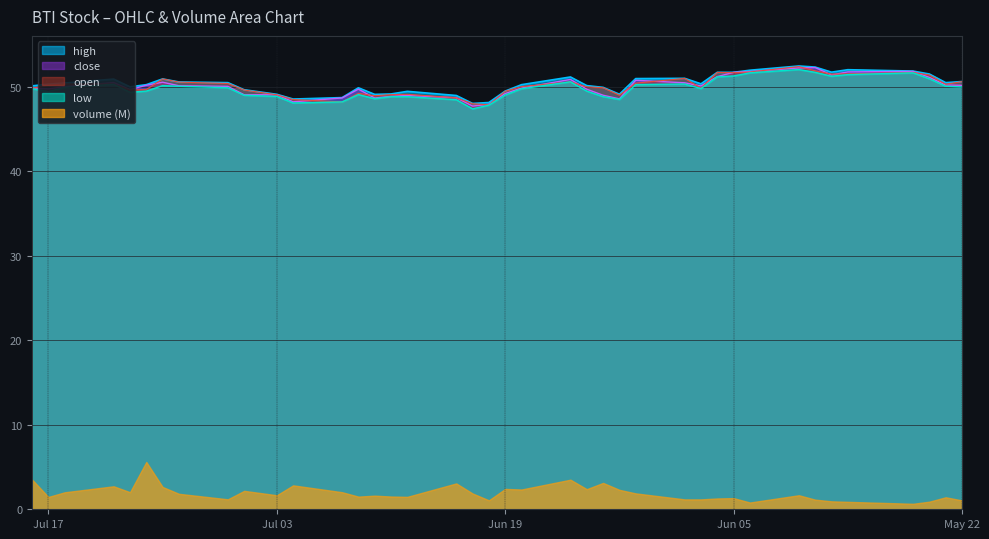

Is it true that high equals 16.6 at 17?

False